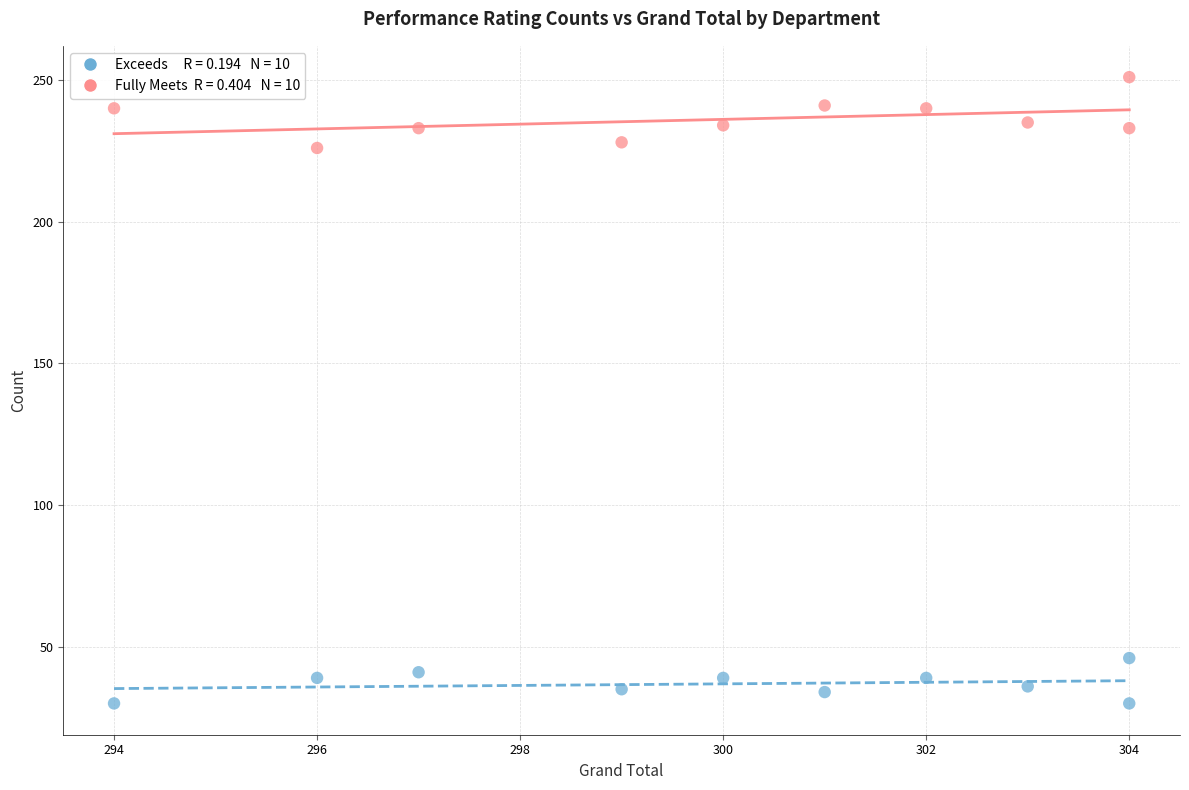

Across all data points, what is the range of X values (max minus min)?

10